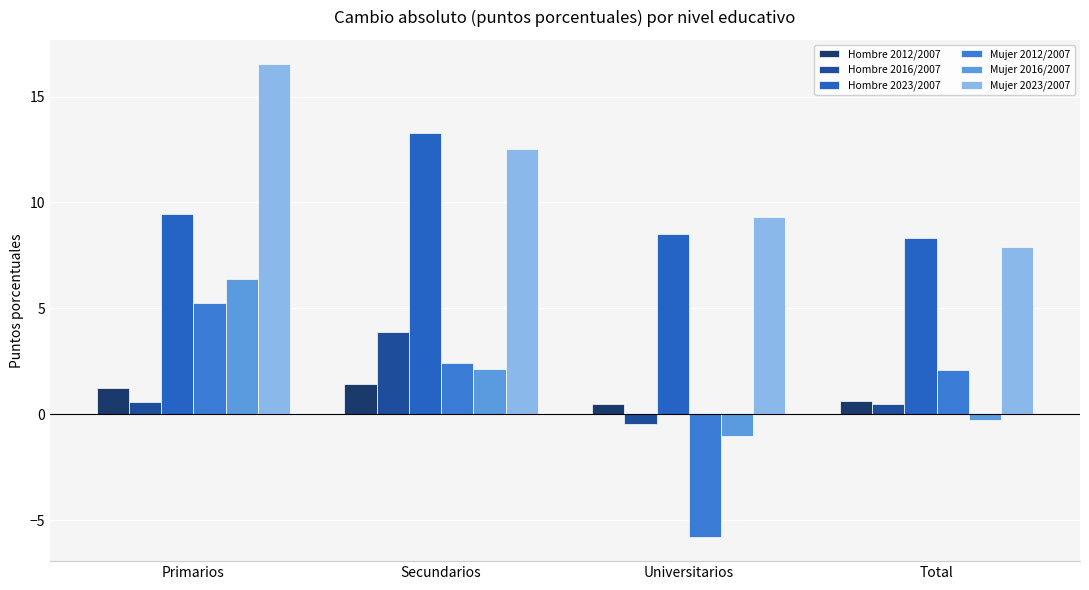

Does the chart contain any negative values?

Yes